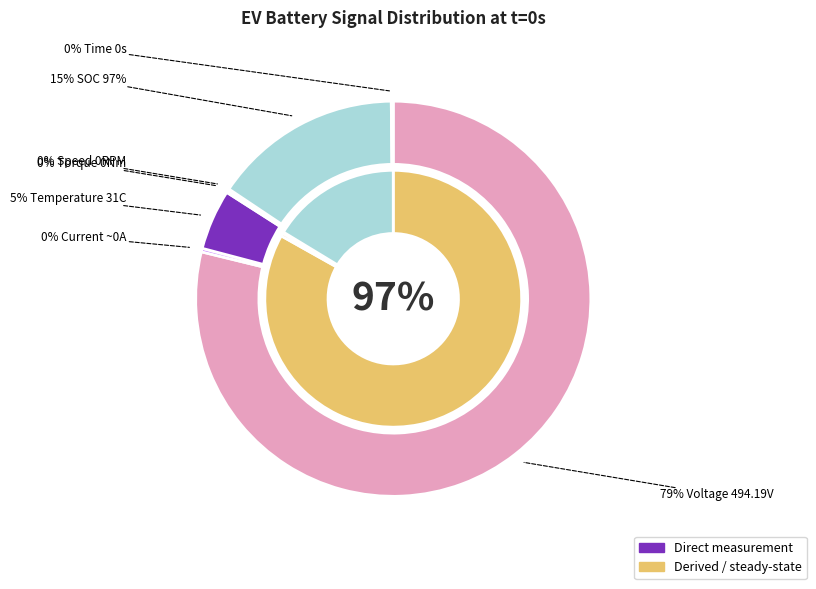

Does any single category account for the majority?

No